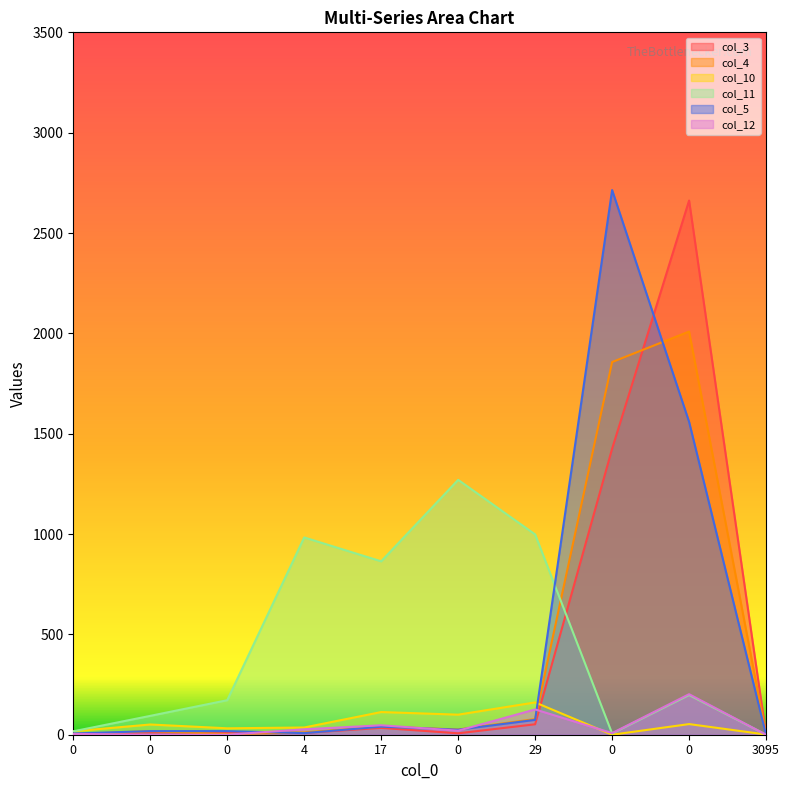

How many data points in col_5 are less than 25?

5